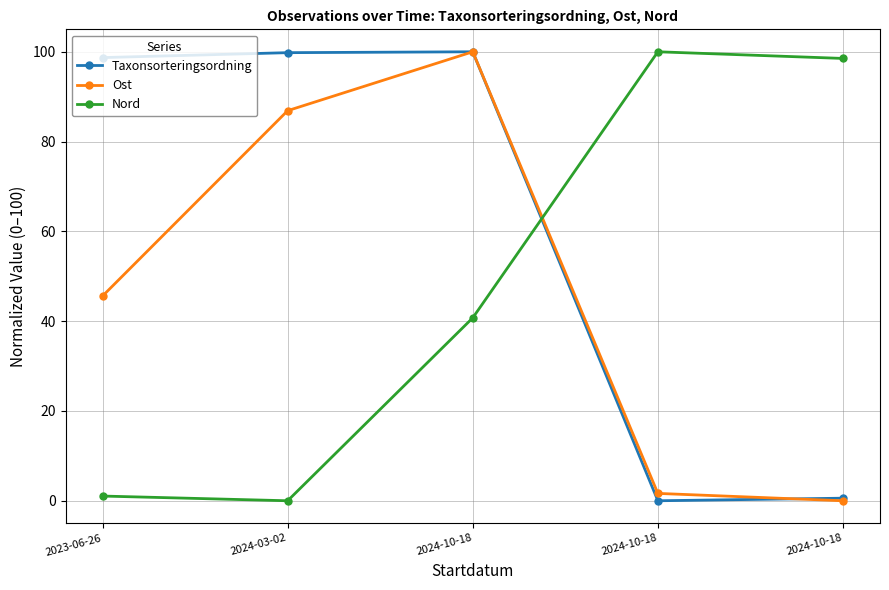

What is the value of the Taxonsorteringsordning point at the 1st from the left?

98.7